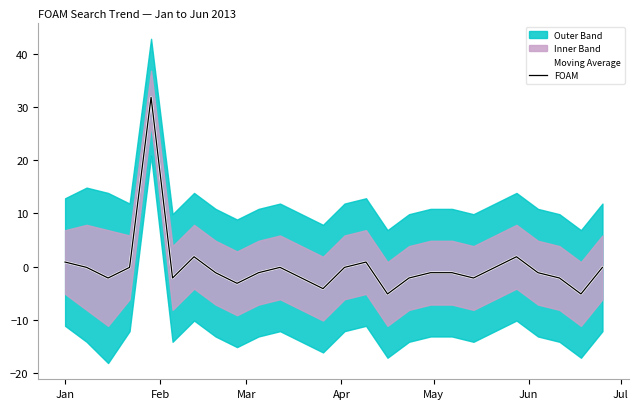

True or false: Moving Average has more than 0 interior local peaks.

True